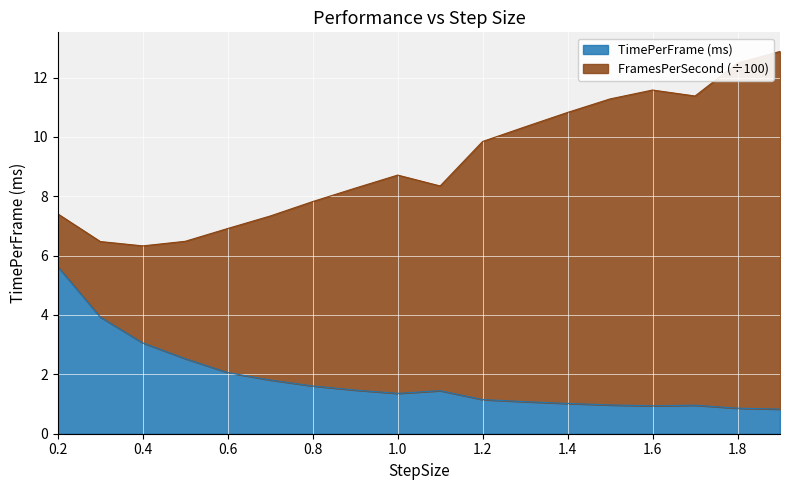

The value at 0.9 is 2.3. True or false?

False